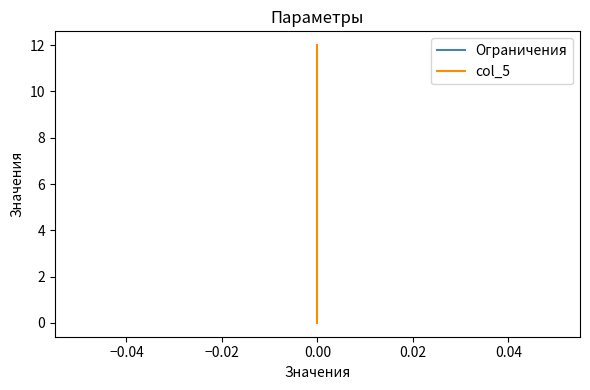

At how many categories does at least one series exceed 1?

1